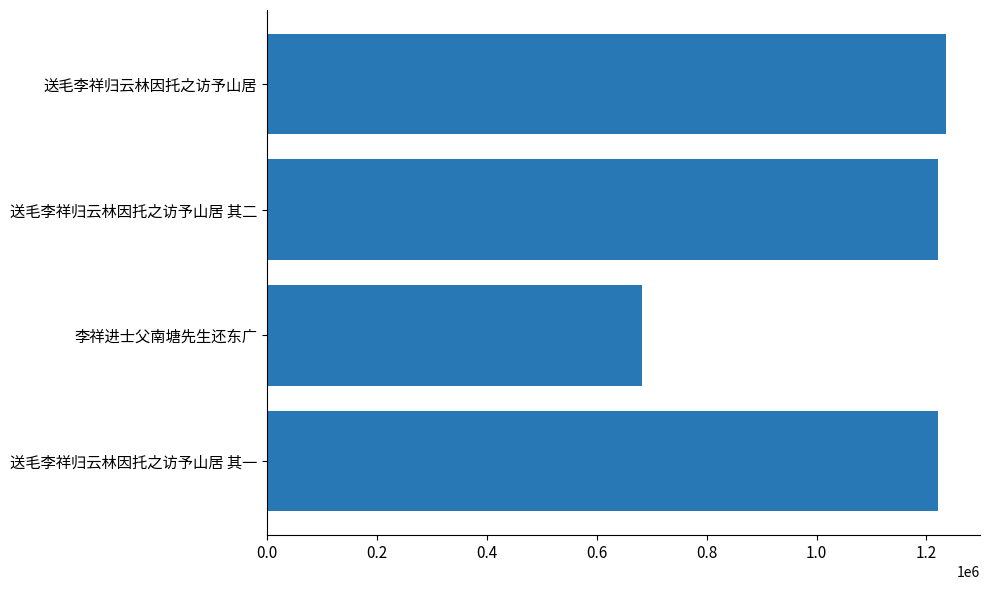

What value does the data have at 送毛李祥归云林因托之访予山居 其二, to the nearest 100?

1220400